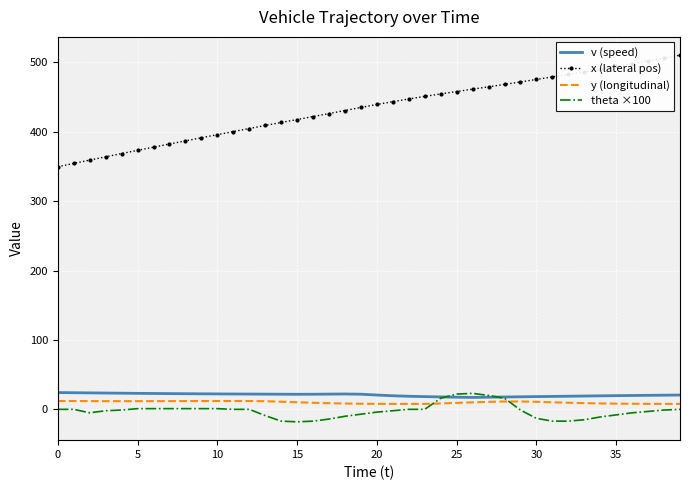

What is the highest value of the y (longitudinal) series?

12.0